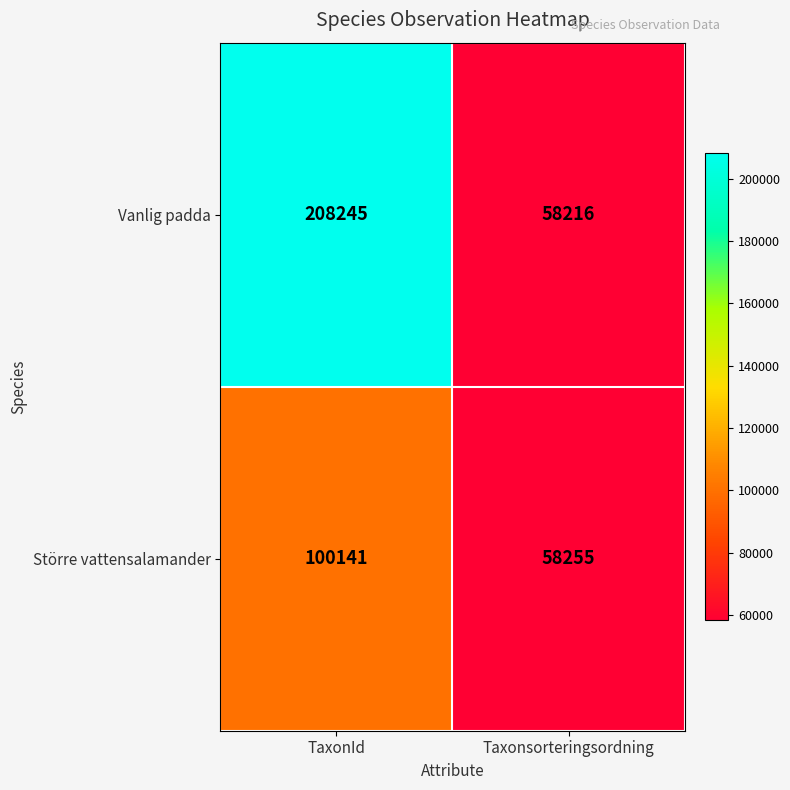

List the series in order of their overall mean, lowest first.

Större vattensalamander, Vanlig padda